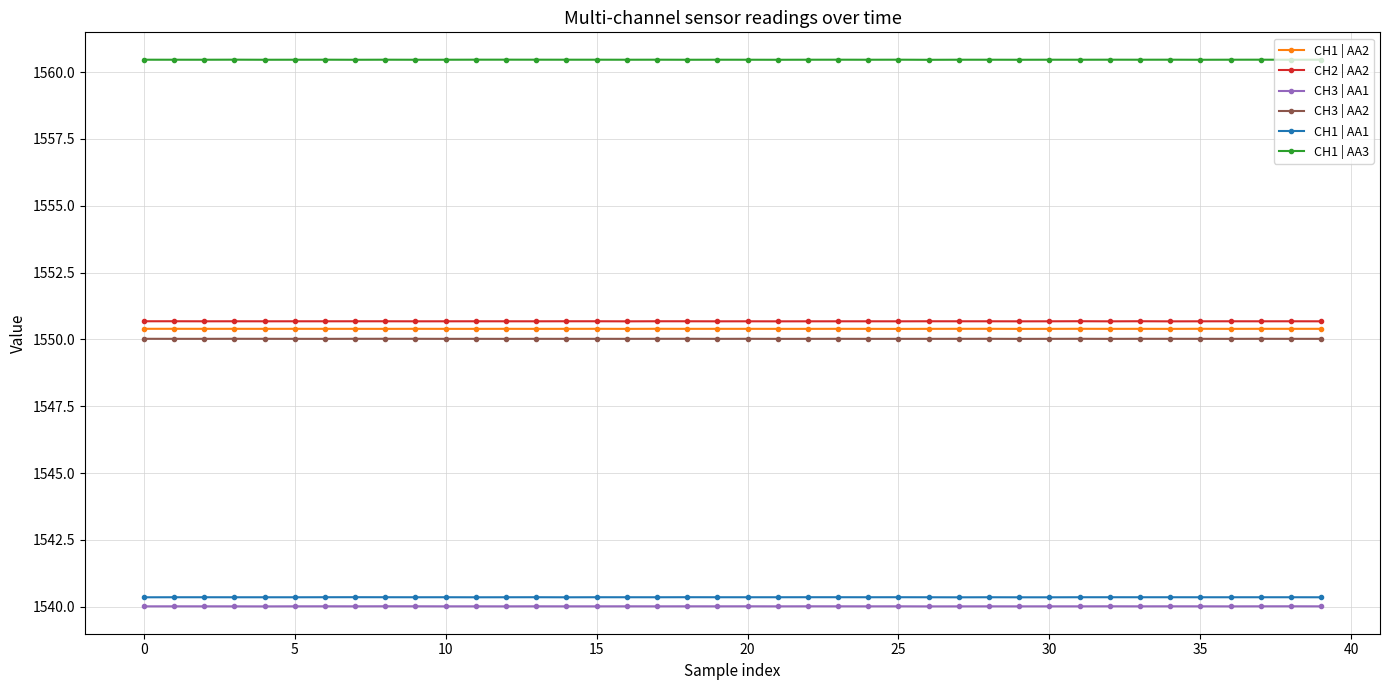

What is the value of the CH1 | AA2 point at the 11th from the left?

1550.4